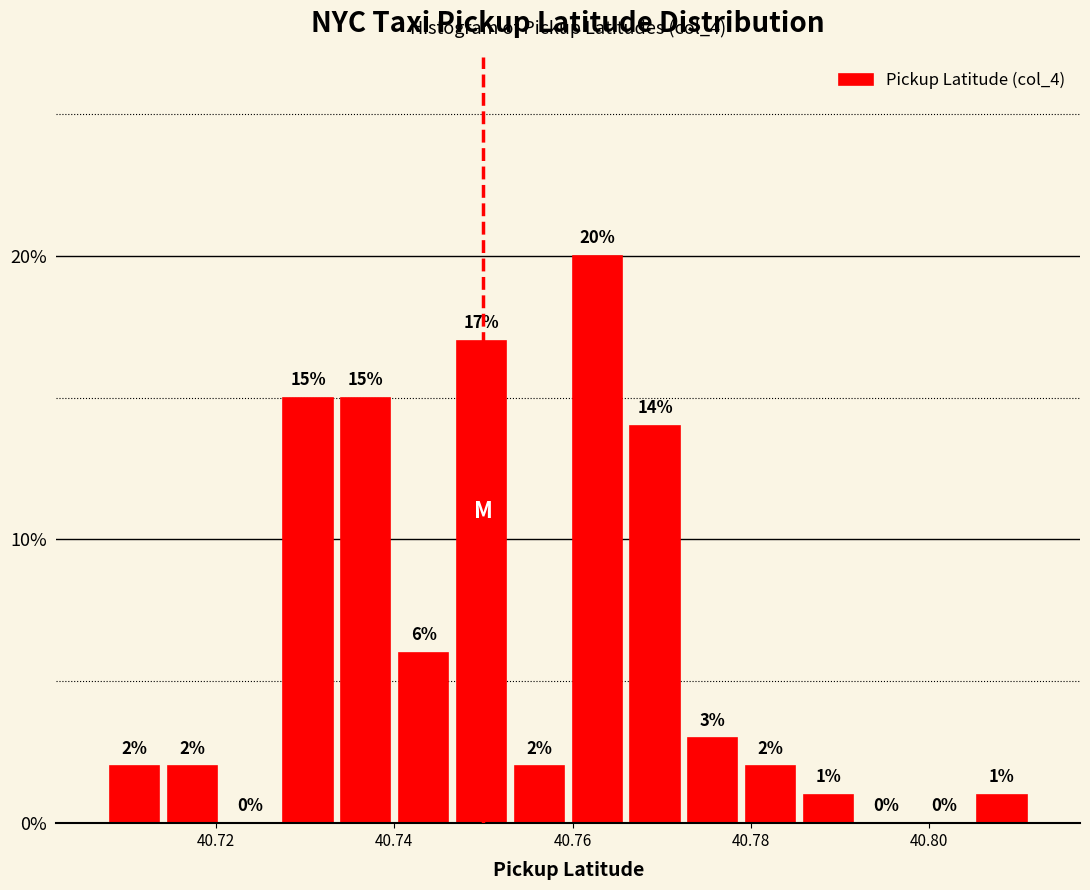

Around what value on the x-axis is the tallest bar? Give the approximate position of its centre, as read against the axis.

40.762